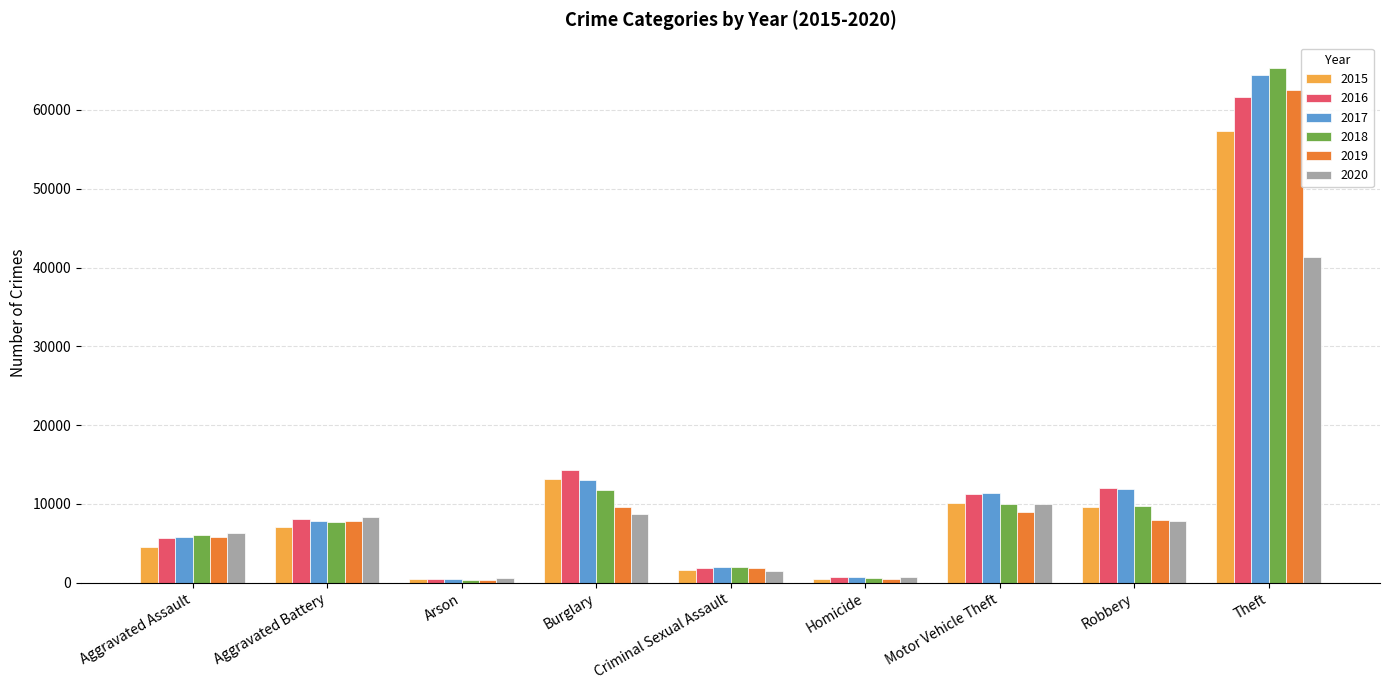

What is the sum of the 2016 values at Burglary and Aggravated Assault?

20001